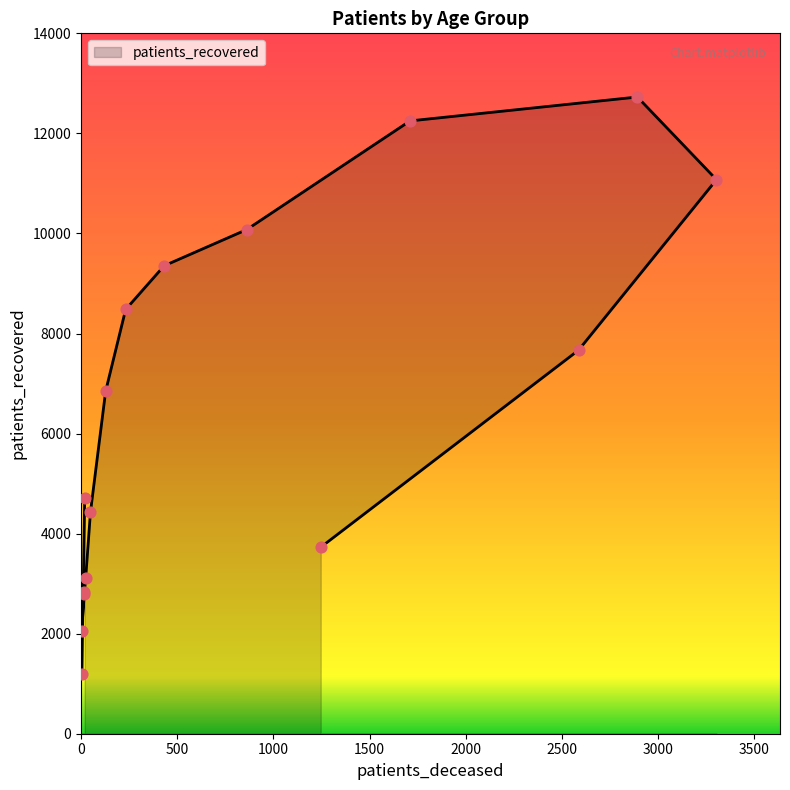

What is the change in value from 25 - 29 to 85 - 89?

+5614